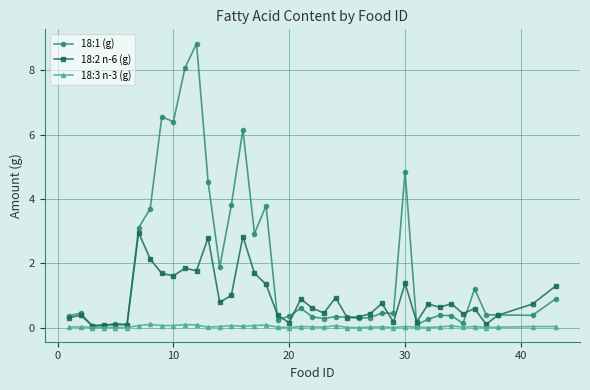

At how many categories does at least one series exceed 4?

7